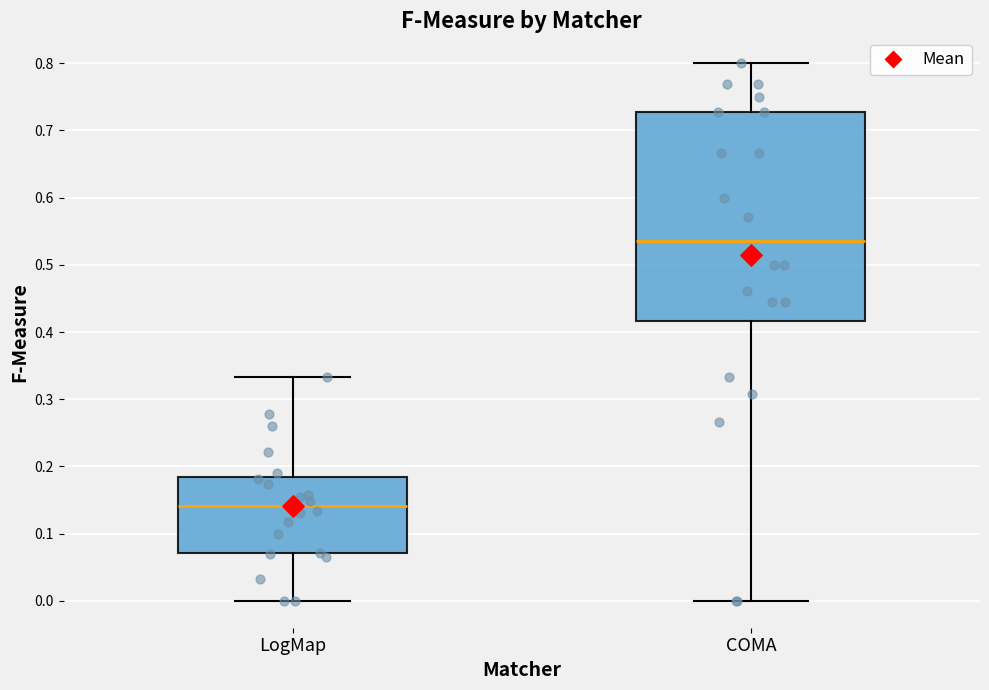

Comparing the boxes themselves (not the whiskers), which one is the tallest?

COMA